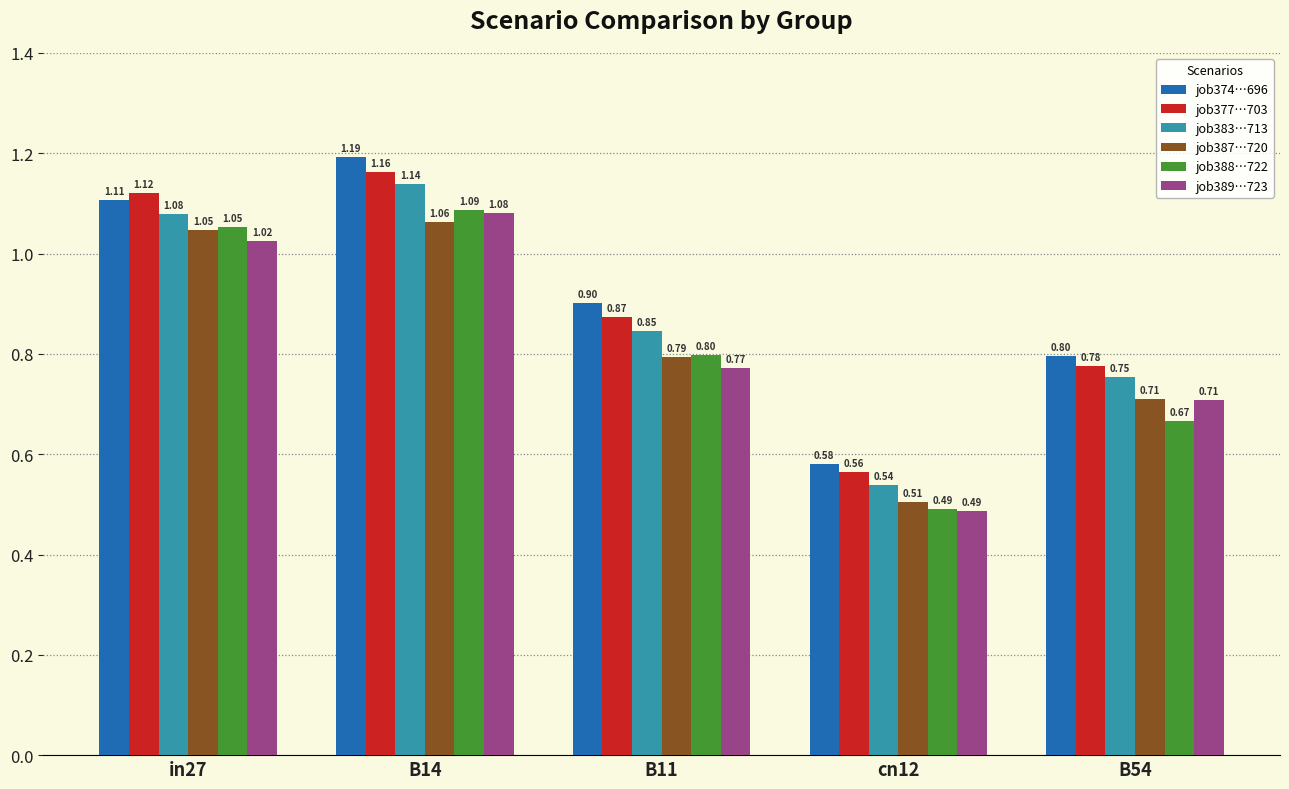

What is the total value across all series at B11?

5.0